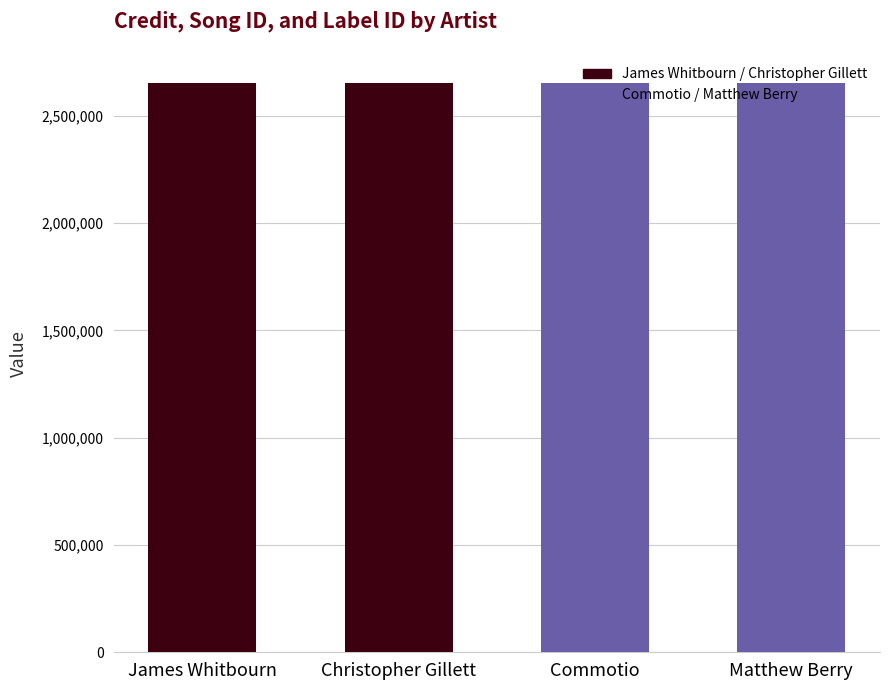

What is the average value of the songid series?

2338756